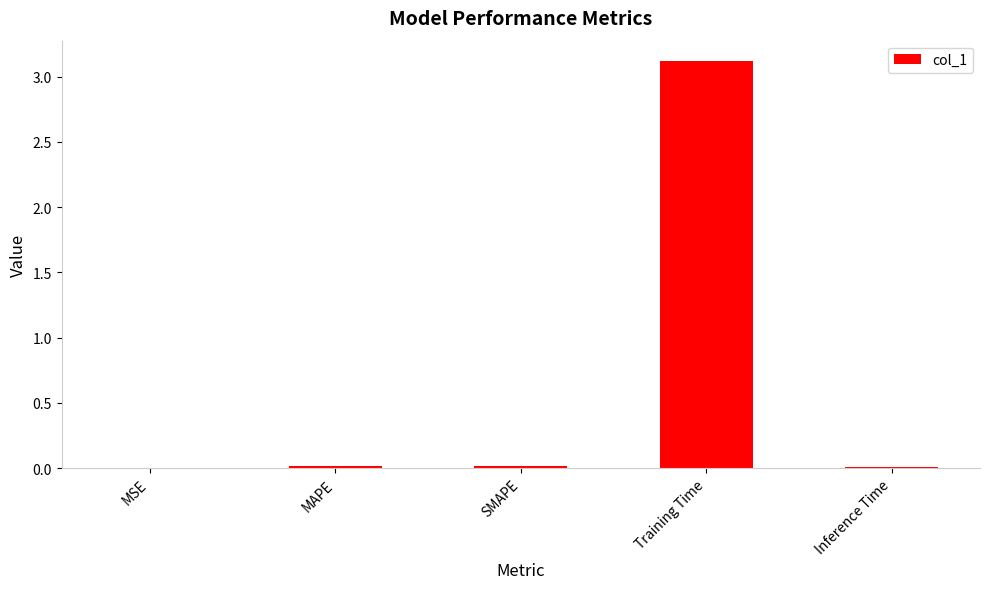

The value at Inference Time is 0.0. True or false?

True